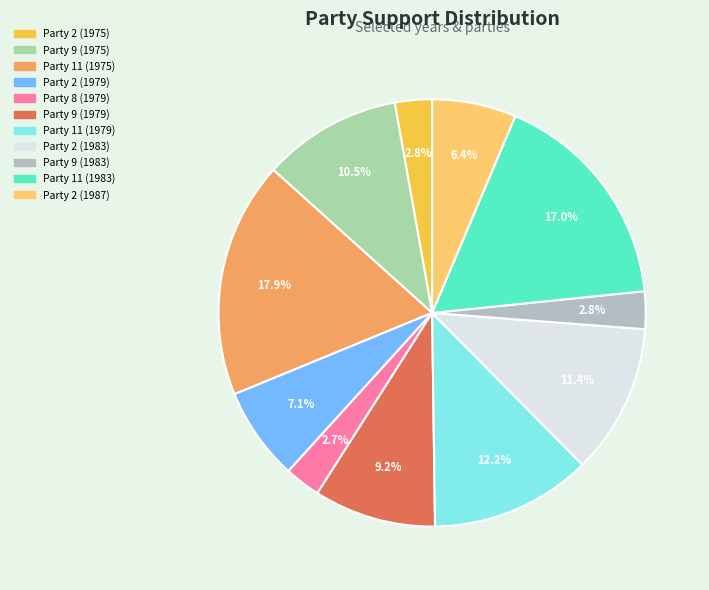

Does Party 2 (1979) account for over 50% of the chart?

No